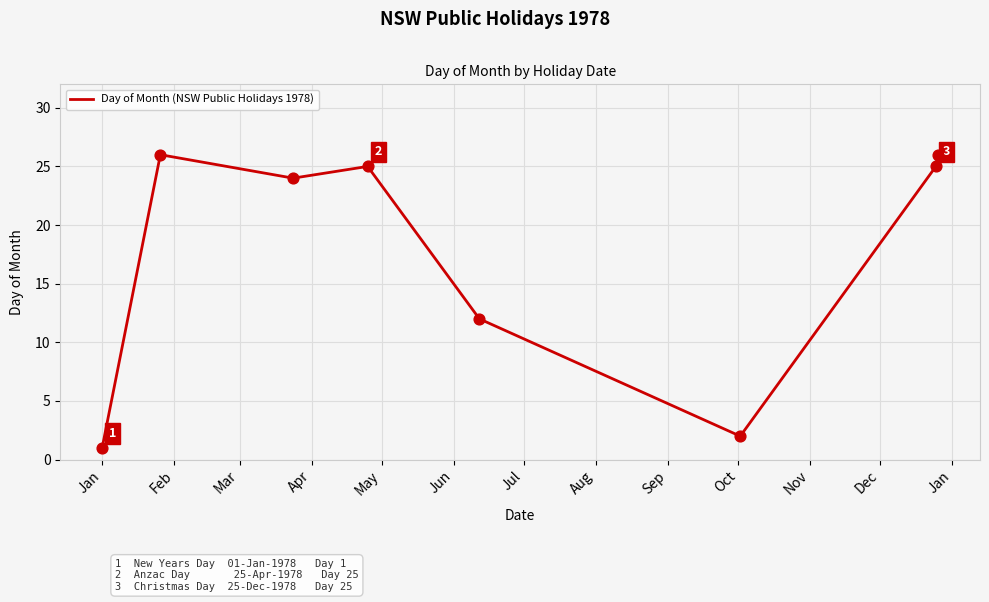

How many interior local peaks (higher than both neighbors) does the data have?

2